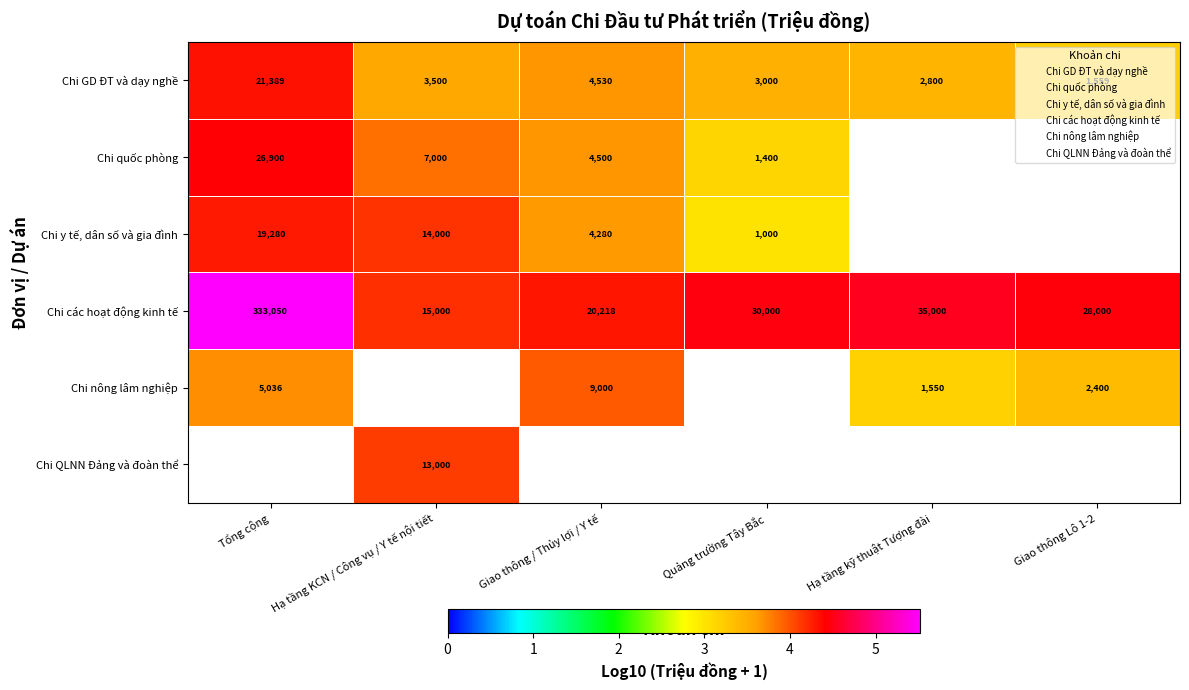

What is the maximum value shown in the chart?

5.5